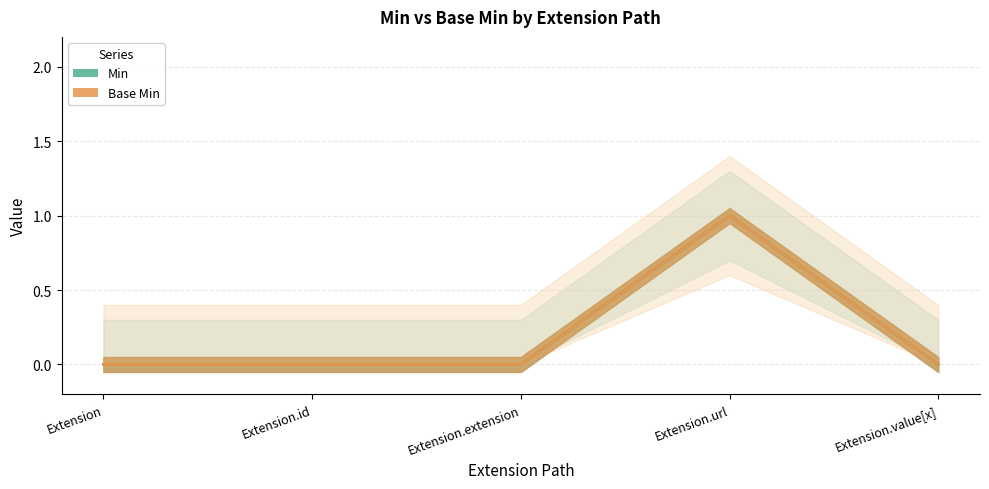

Reading left to right, list all the values displayed in this chart.

Min: Extension=0	Extension.id=0	Extension.extension=0	Extension.url=1	Extension.value[x]=0
Base Min: Extension=0	Extension.id=0	Extension.extension=0	Extension.url=1	Extension.value[x]=0